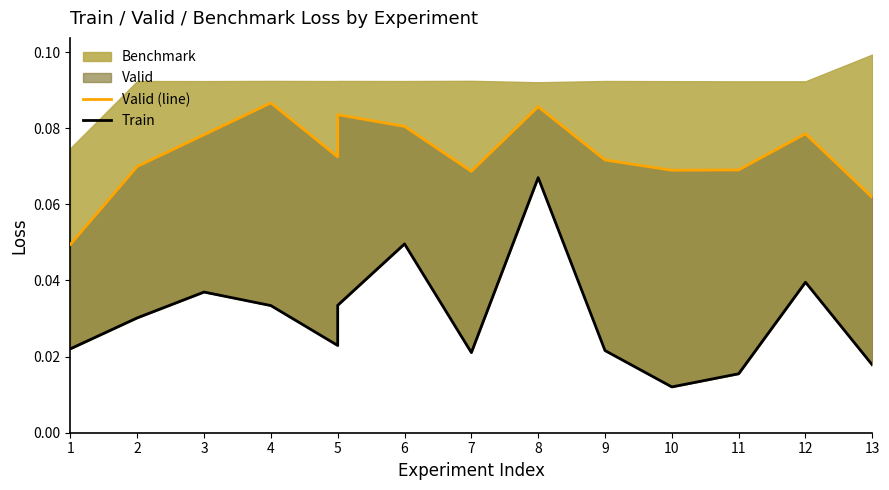

In Valid (line), how many points are higher than both neighbors (excluding endpoints)?

4